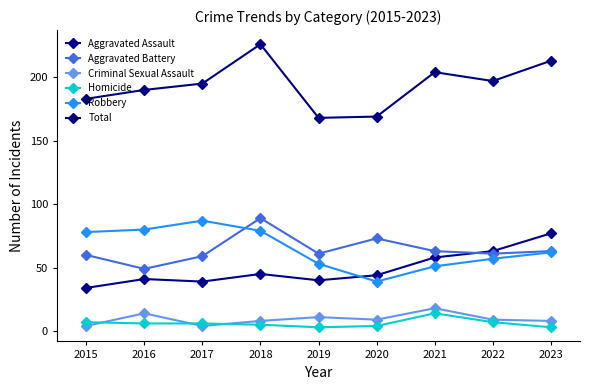

What is the value of the Aggravated Assault point at the 7th from the left?

58